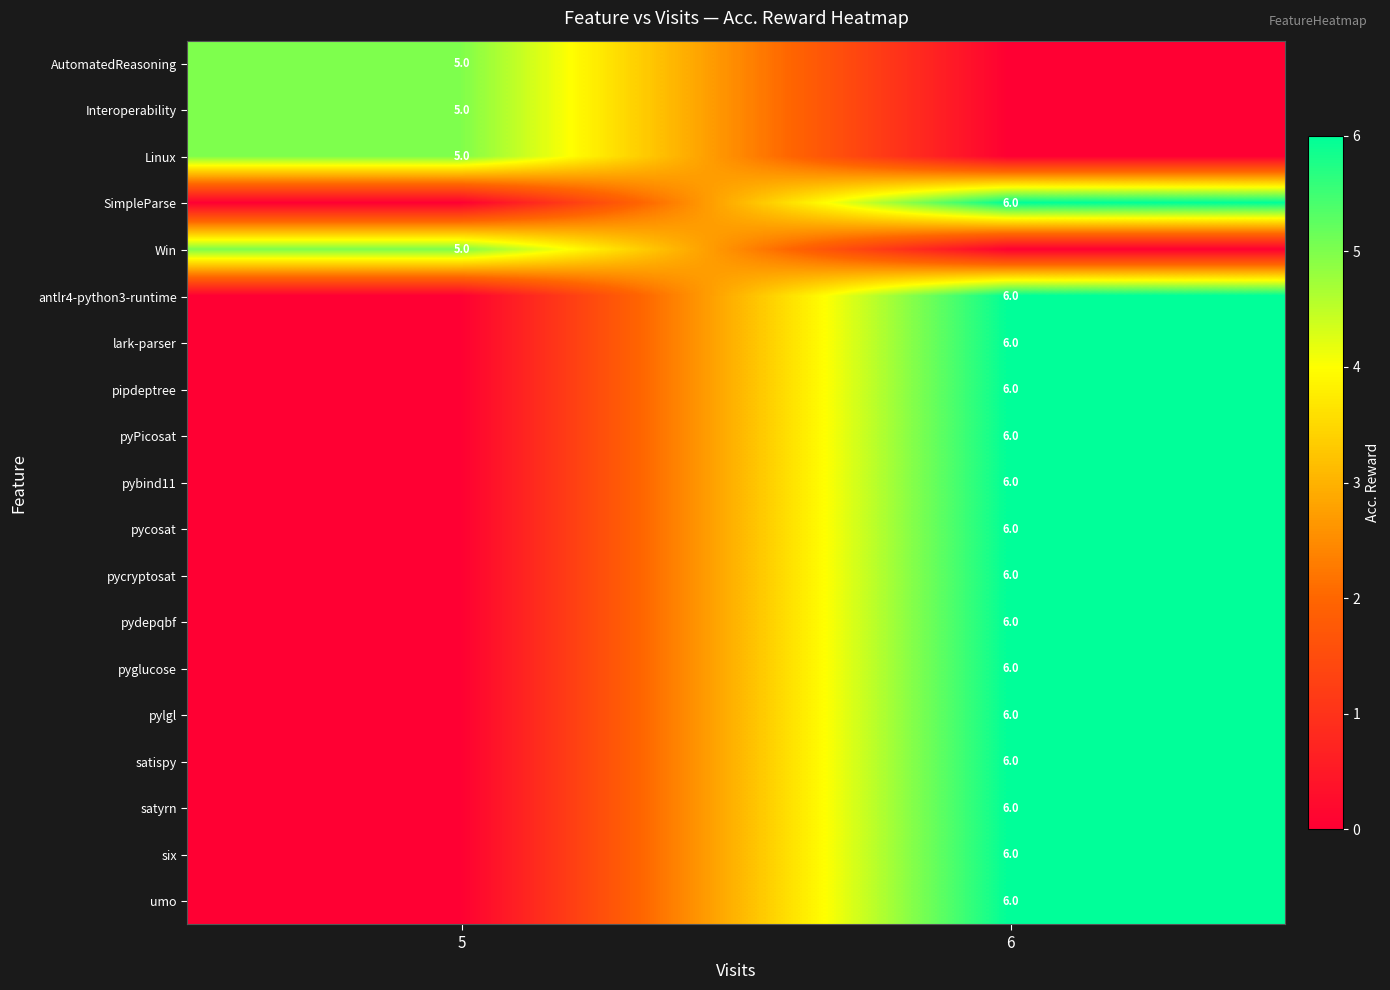

True or false: pybind11 has a value of 6 at 6.

True